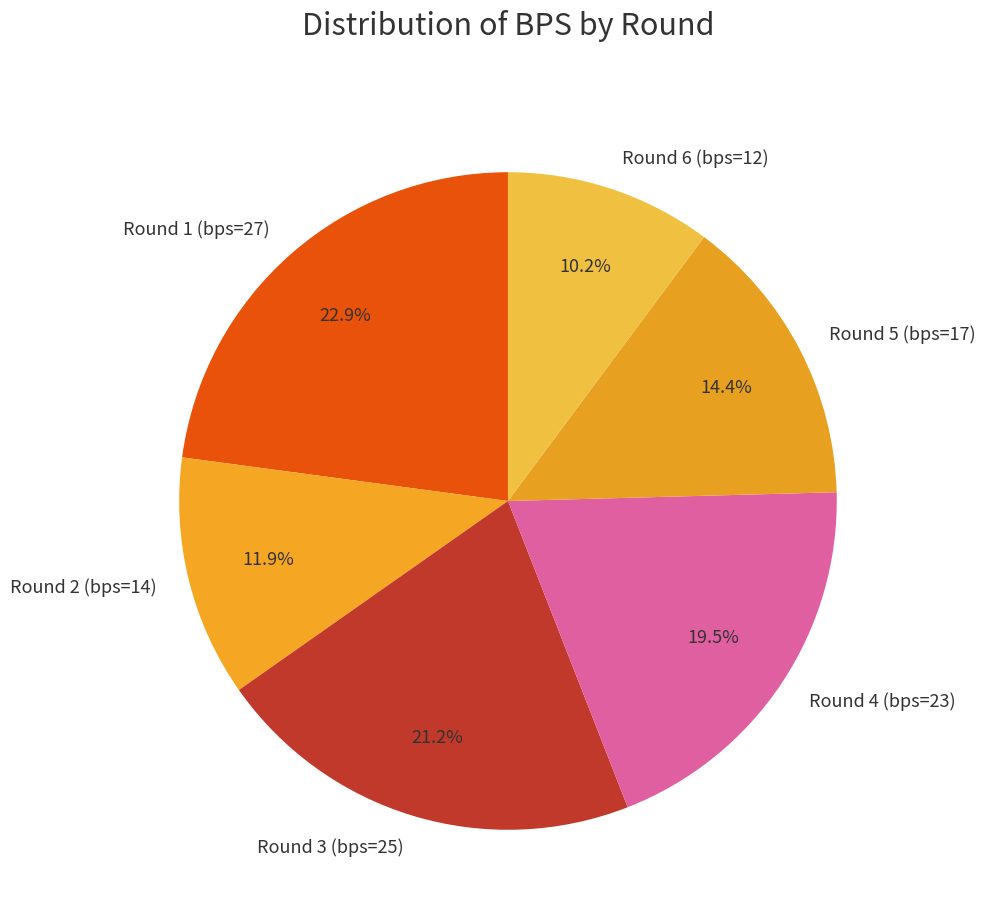

Does any single category account for the majority?

No